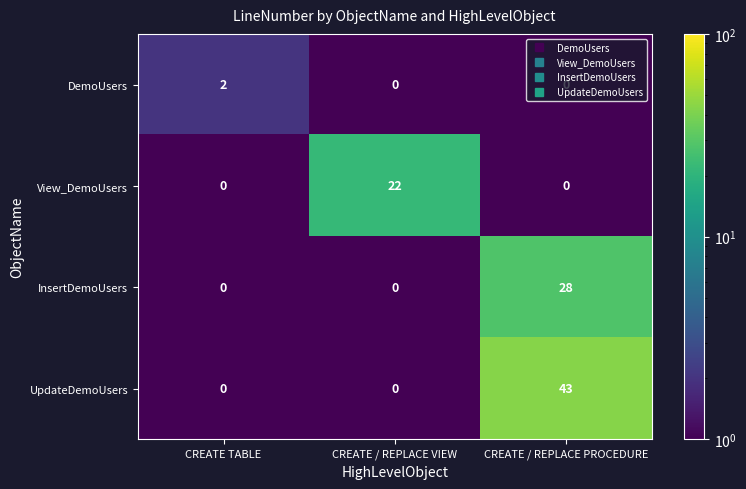

Which series has the largest total across all categories?

UpdateDemoUsers